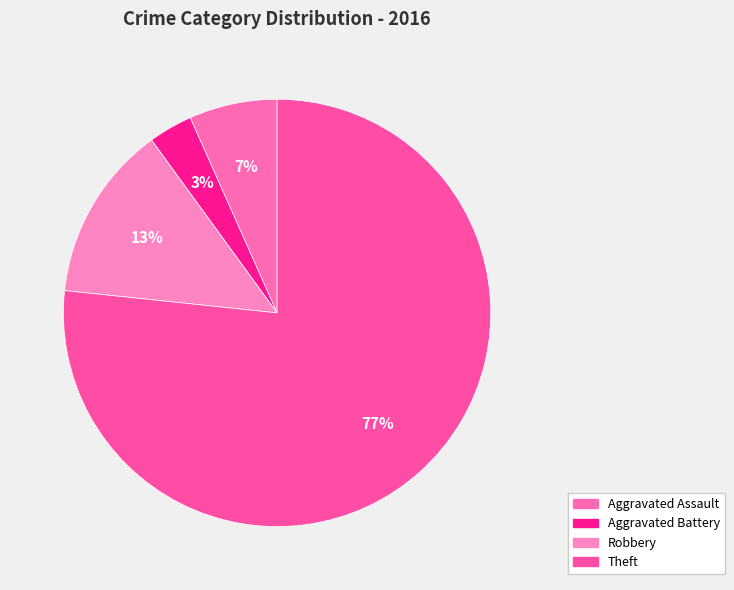

Which slice is the largest?

Theft